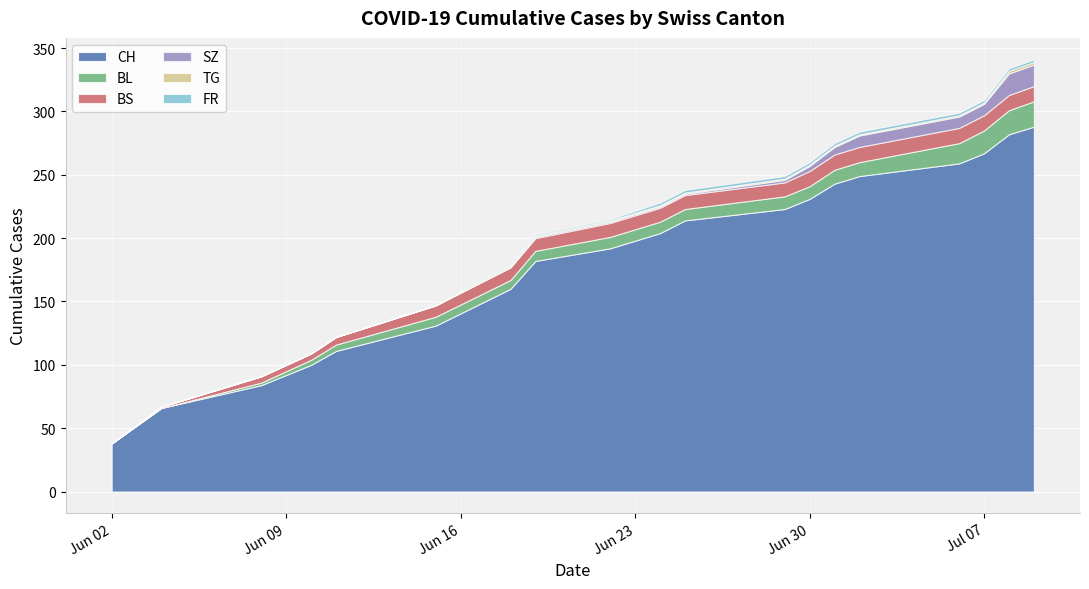

What is the maximum value shown in the chart?

288